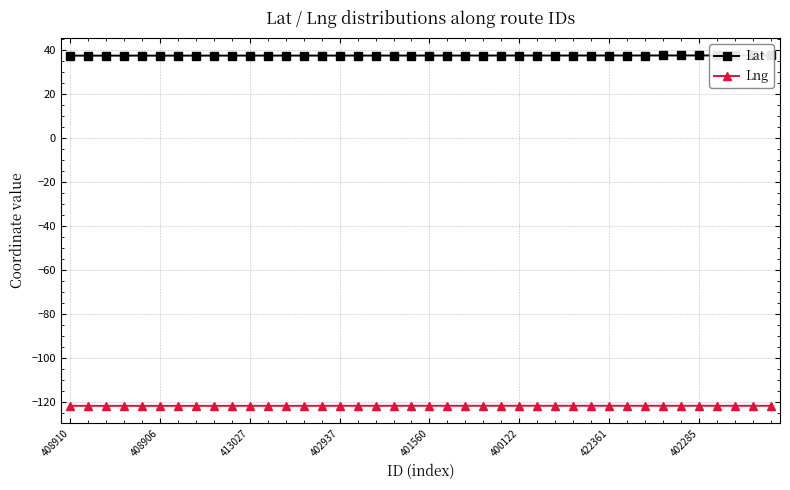

The Lat series shows 16.7 at 413027. True or false?

False